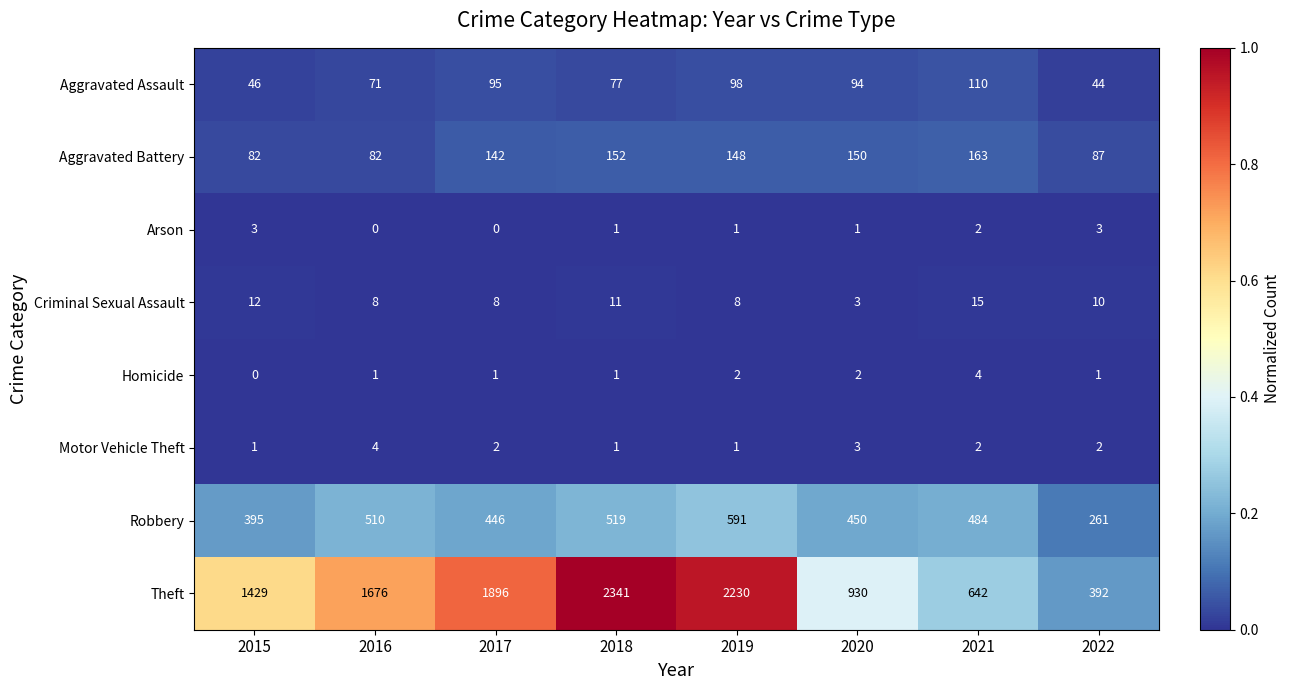

The Motor Vehicle Theft series shows 2 at 2017. True or false?

True